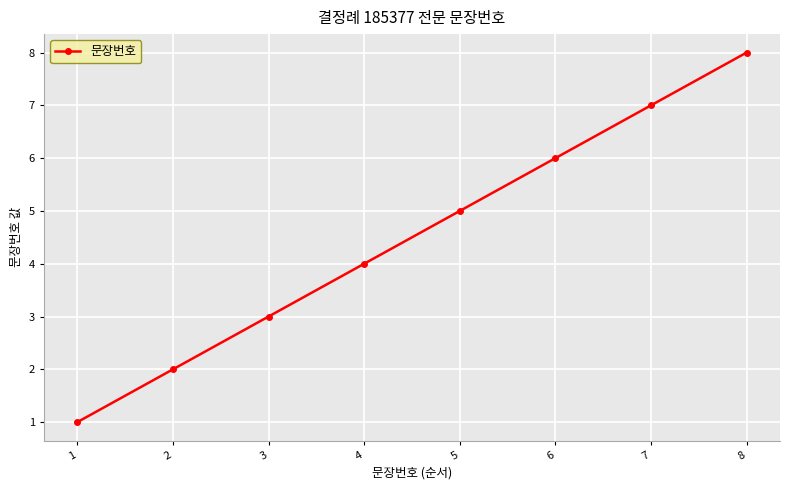

Rank the categories by value from lowest to highest.

1, 2, 3, 4, 5, 6, 7, 8